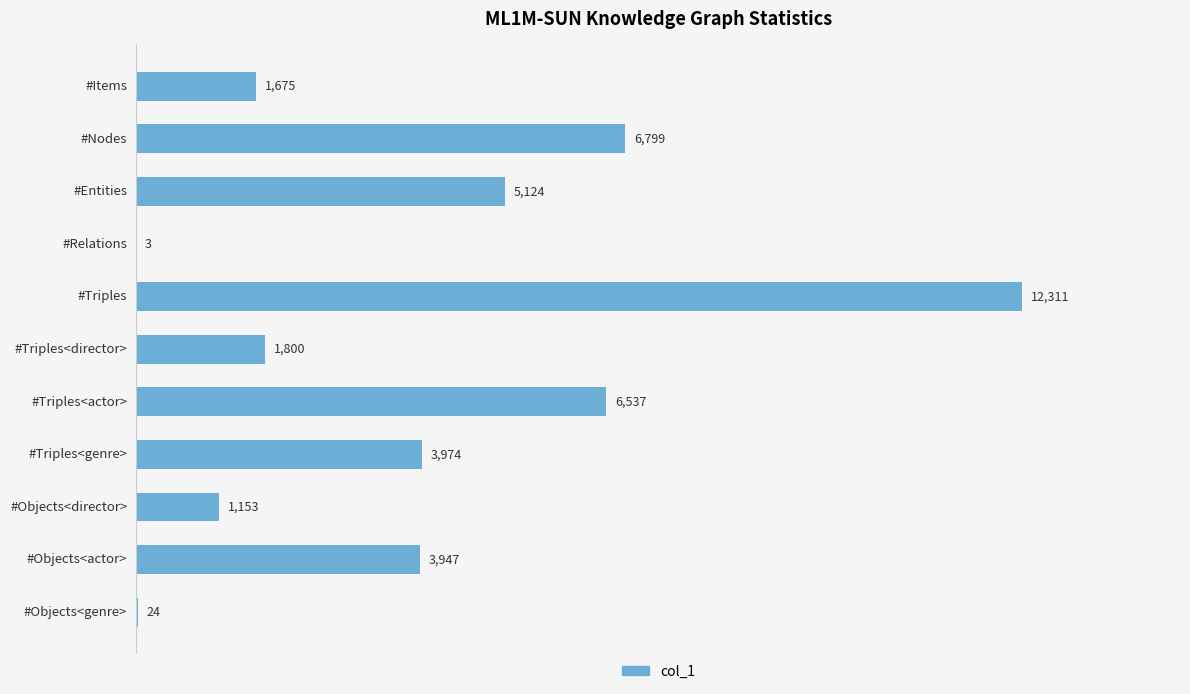

What is the sum of all values?

43347